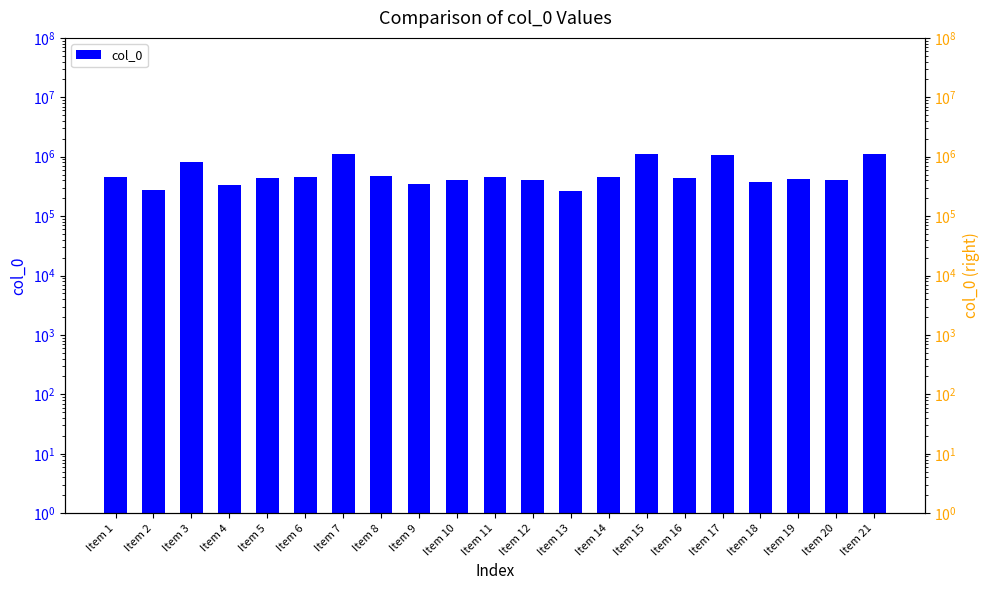

What is the difference between the values at Item 21 and Item 12?

724516